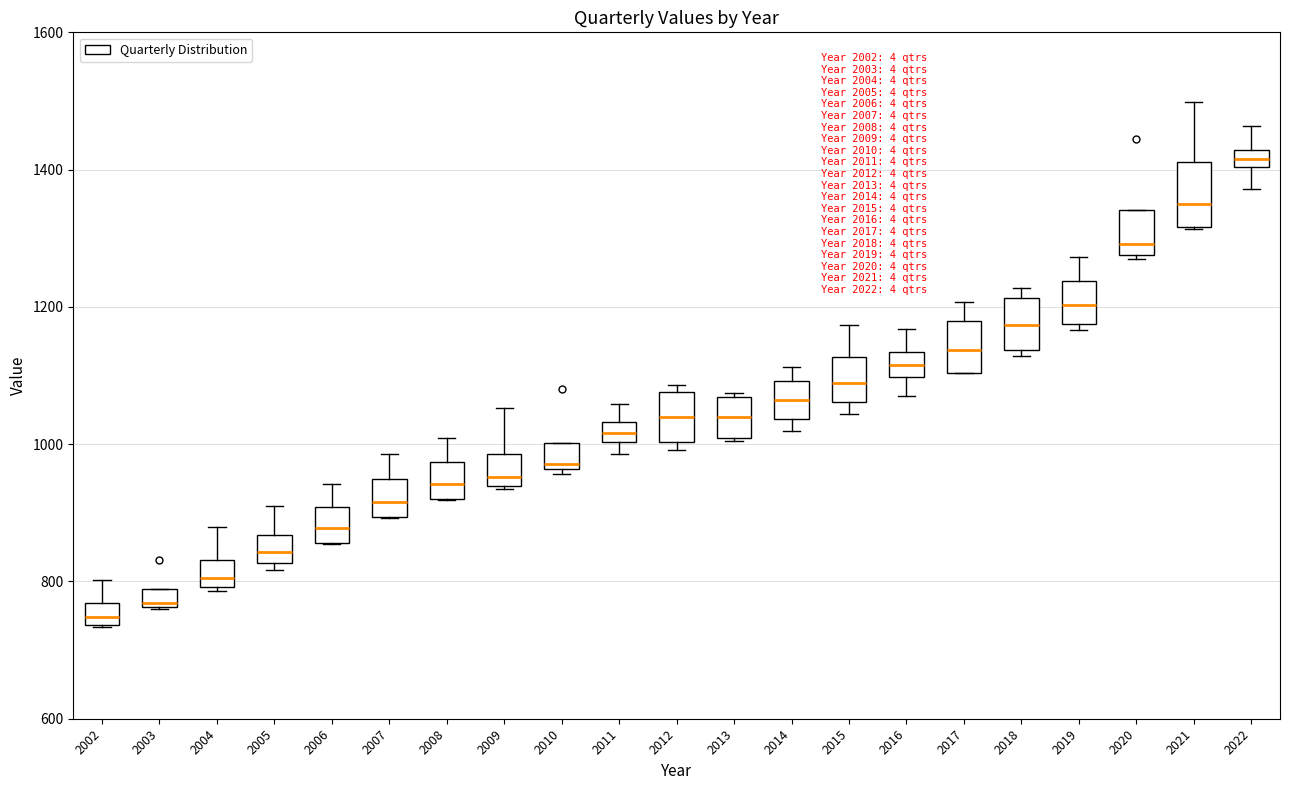

Where does the upper whisker of the box at x = 2009 end on the y-axis? The values are not printed on the chart, so give them approximately, as read against the axis.

1060